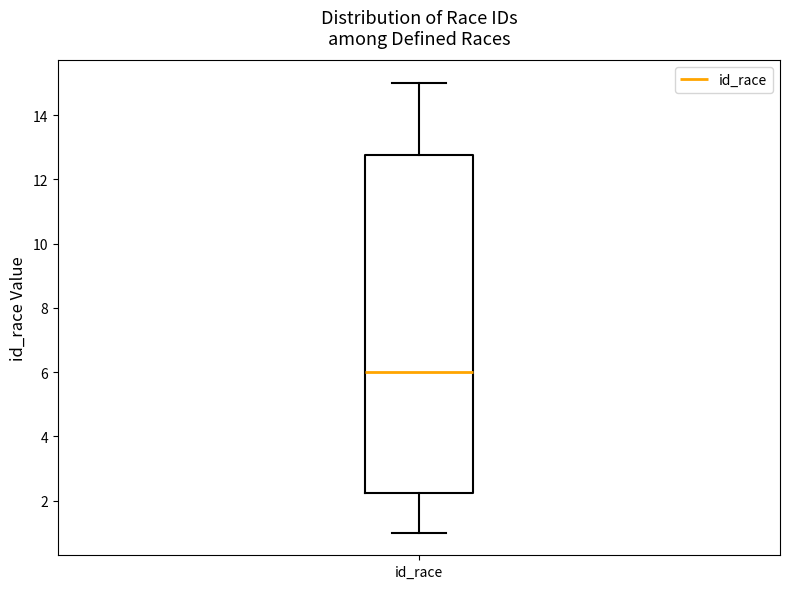

Where does the lower whisker of the box for id_race end on the y-axis? The values are not printed on the chart, so give them approximately, as read against the axis.

1.0